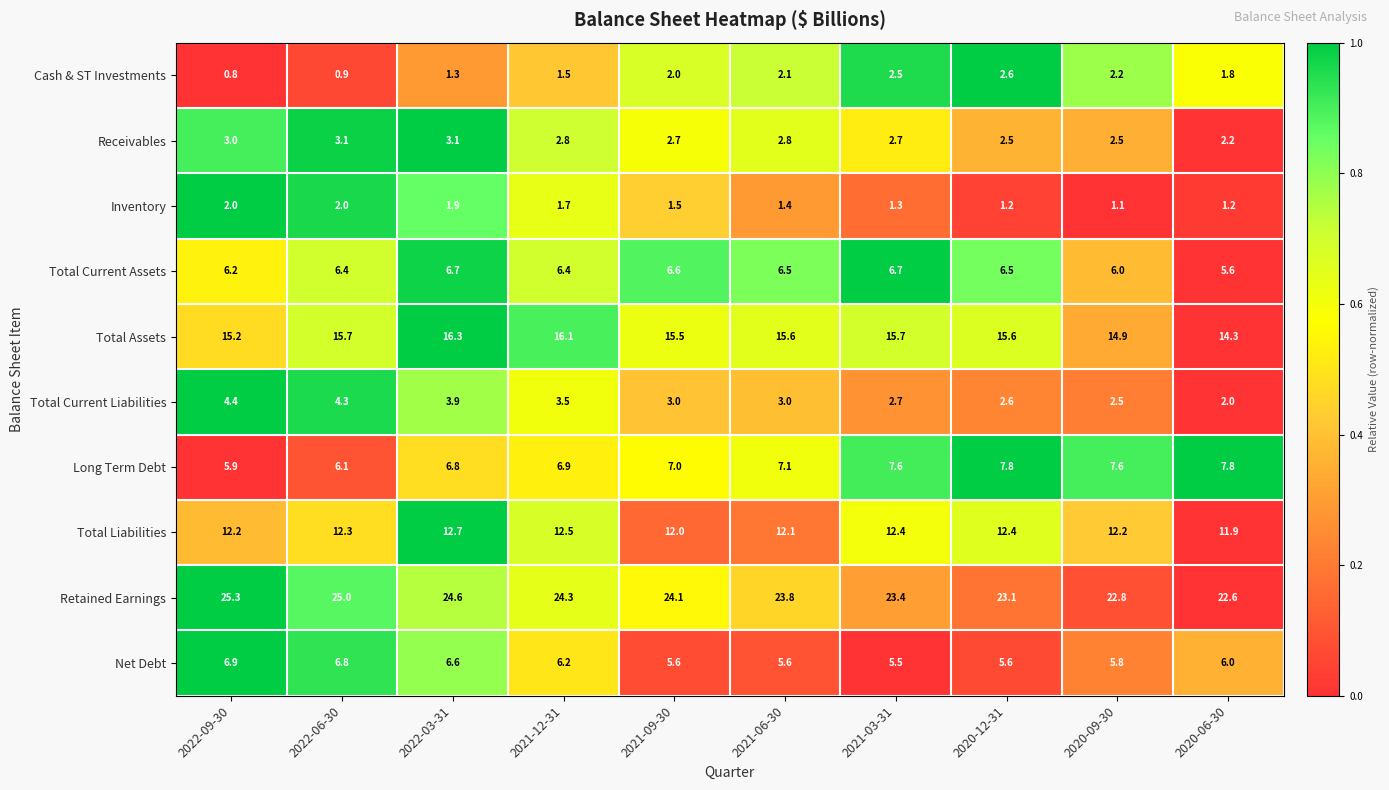

What is the highest value of the Total Current Liabilities series?

4.4